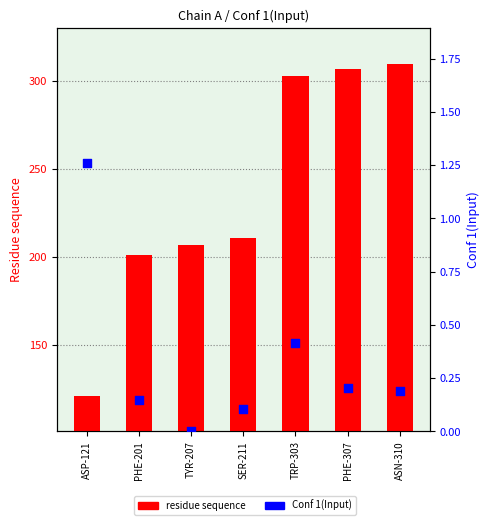

Which series has the largest Y range (max minus min)?

residue sequence